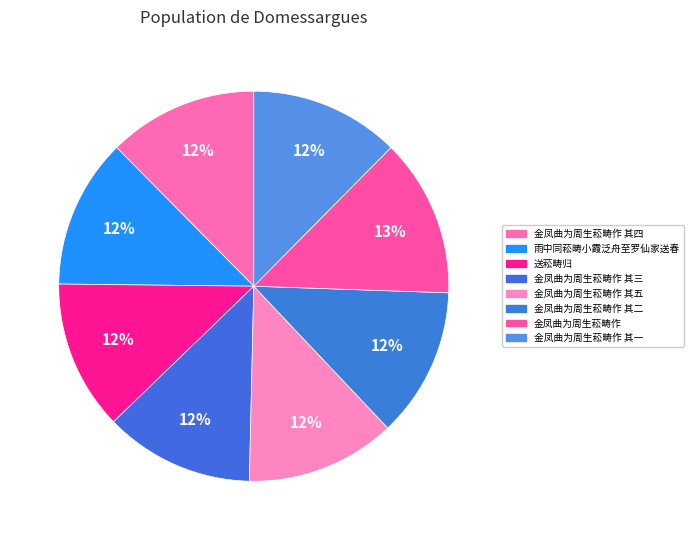

How many segments does this pie chart have?

8